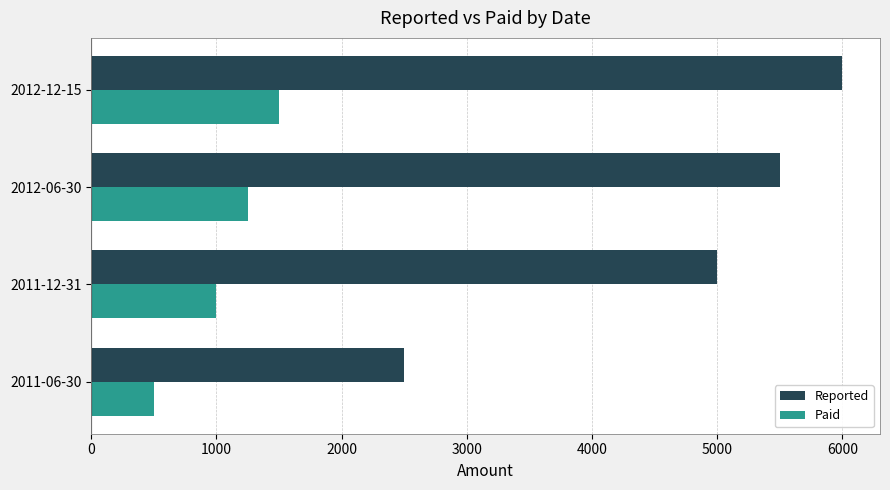

What is the difference between the second highest and minimum values in the Paid series?

750